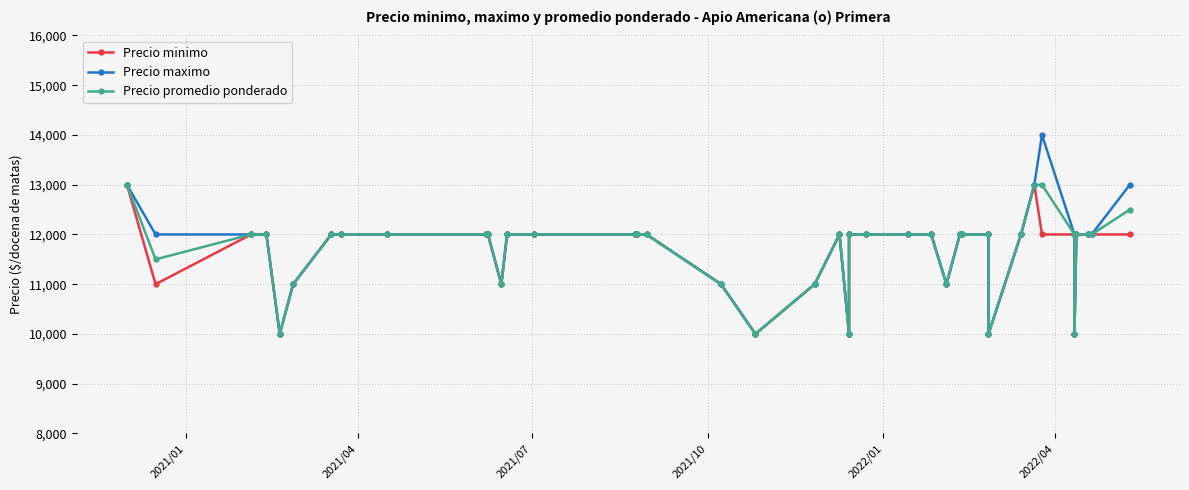

How many data points in Precio minimo are above 12000?

2